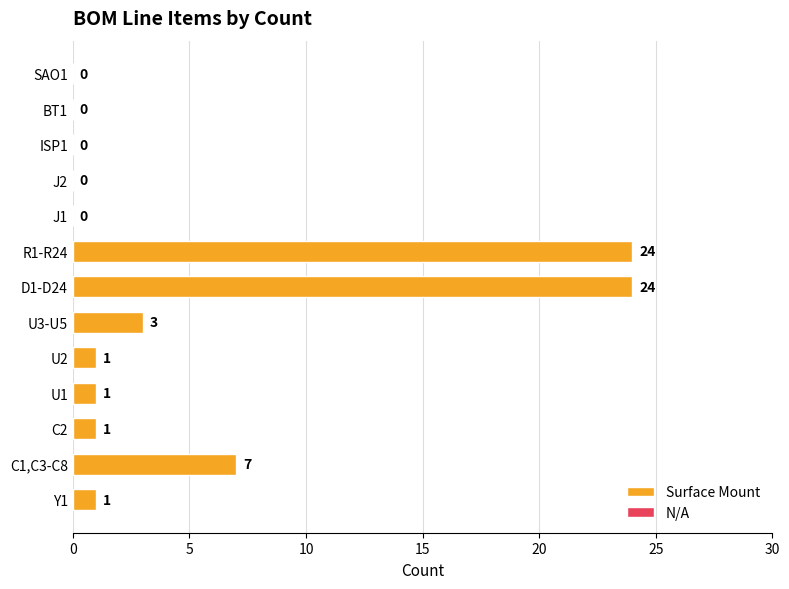

How many data points are less than 3?

4